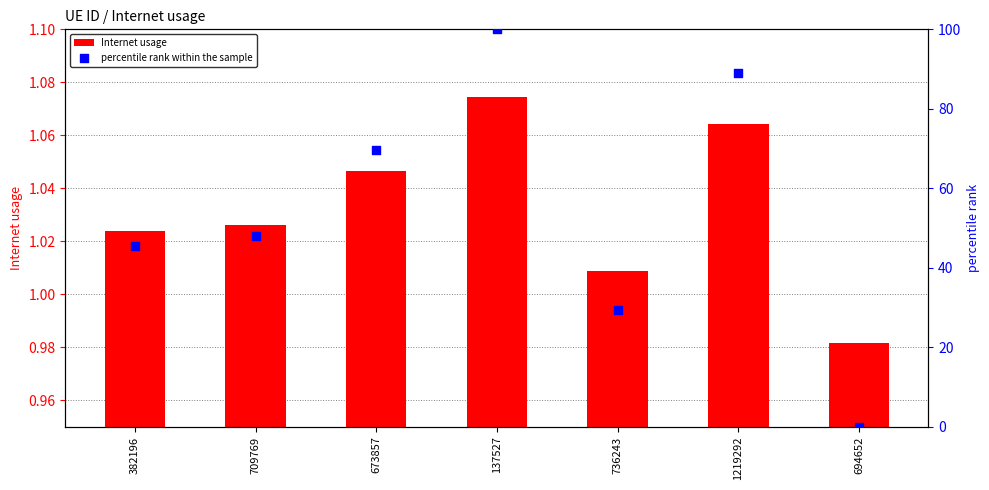

At which category is the sum across all series the highest?

137527